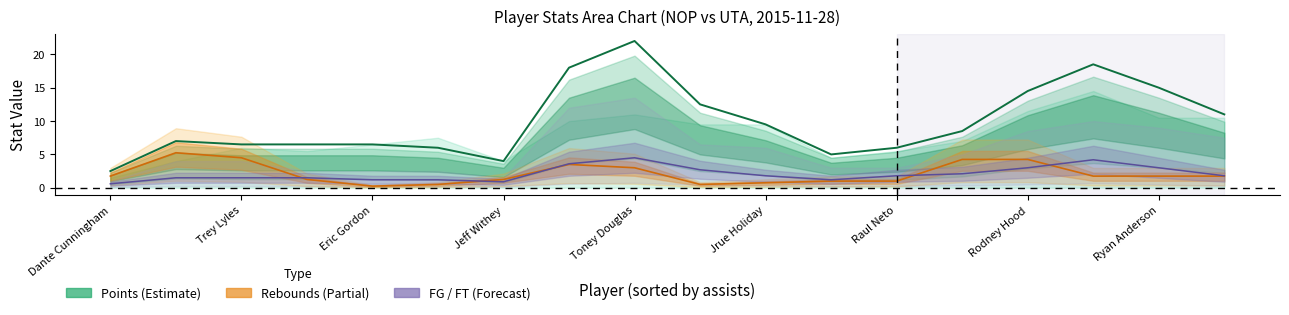

Which series has the largest total across all categories?

pts